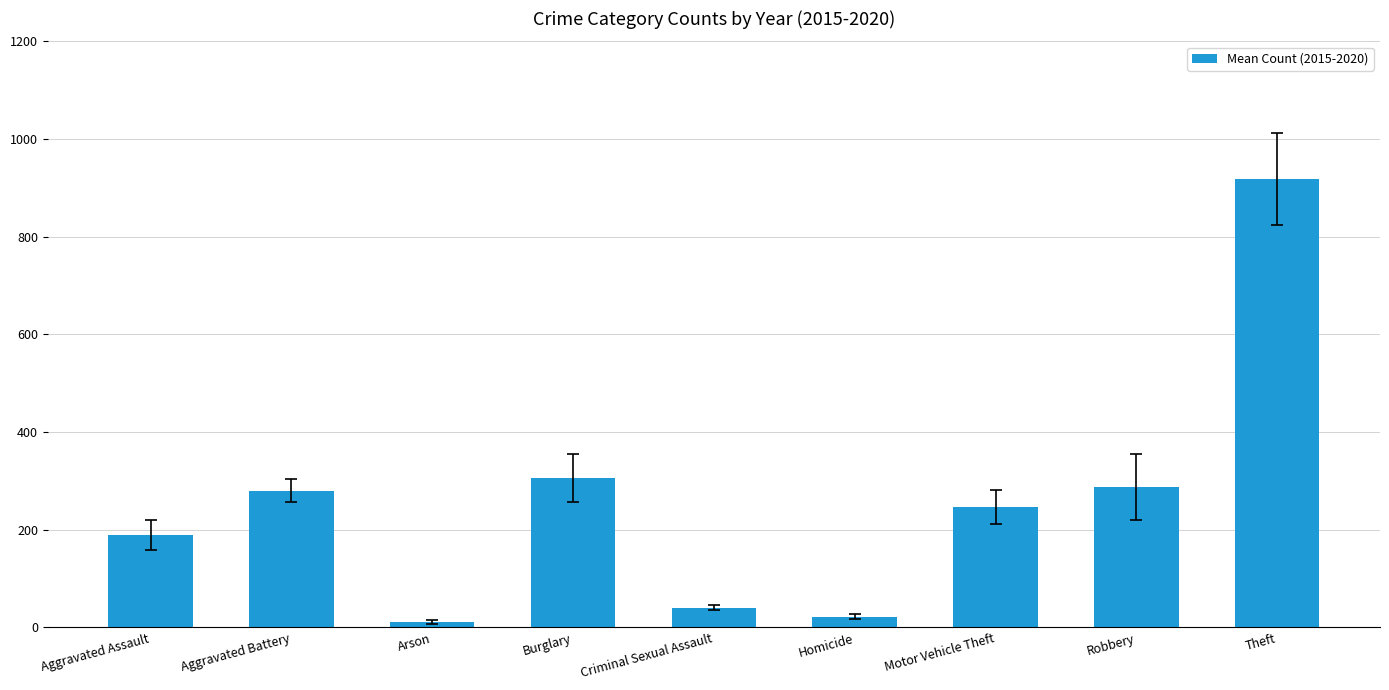

What is the change in value from Motor Vehicle Theft to Theft?

+671.5